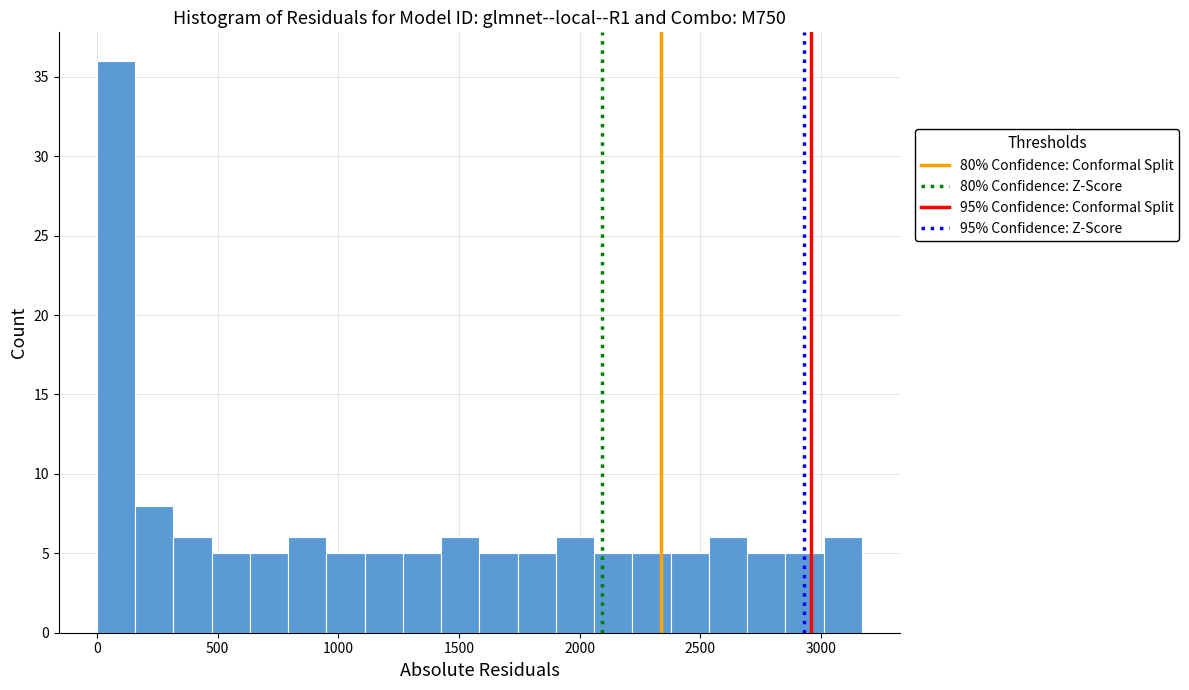

Around what value on the x-axis is the tallest bar? Give the approximate position of its centre, as read against the axis.

100